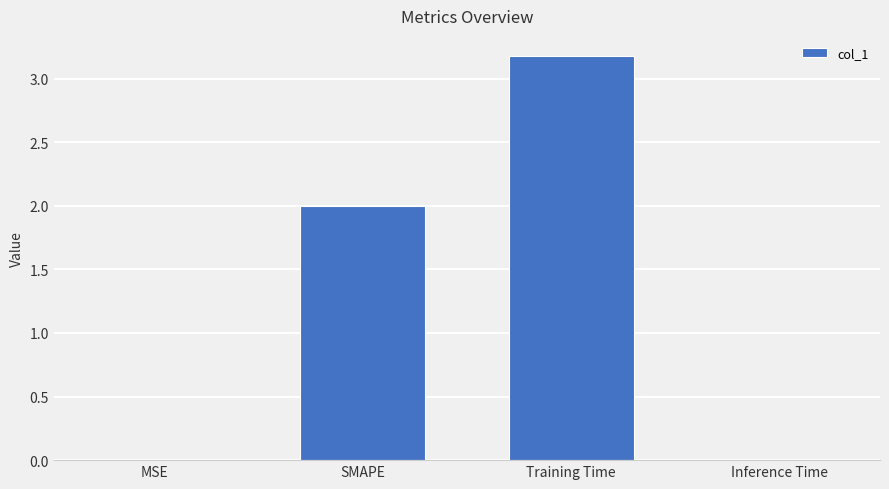

The chart shows a value of 2.0 at SMAPE. True or false?

True